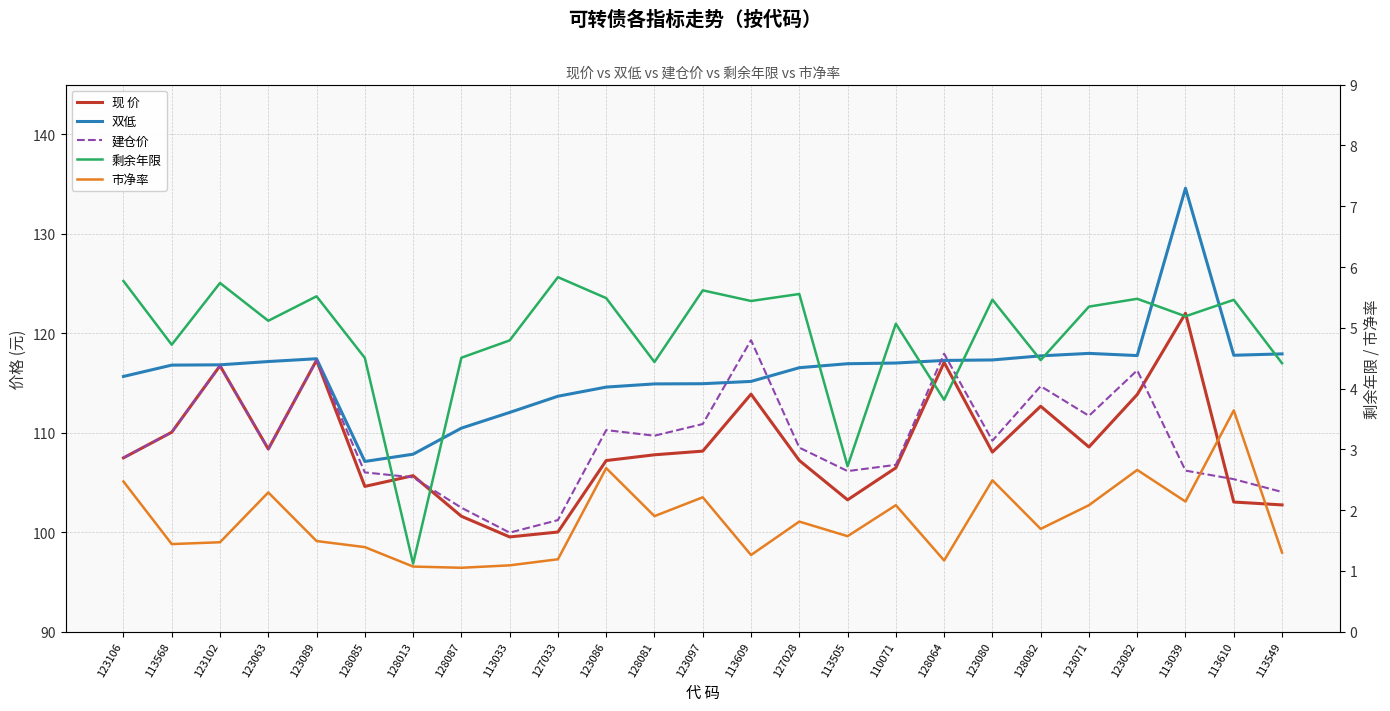

List the labels in order of 剩余年限 value, largest first.

127033, 123106, 123102, 123097, 127028, 123089, 123086, 123082, 123080, 113610, 113609, 123071, 113039, 123063, 110071, 113033, 113568, 128087, 128085, 128082, 128081, 113549, 128064, 113505, 128013